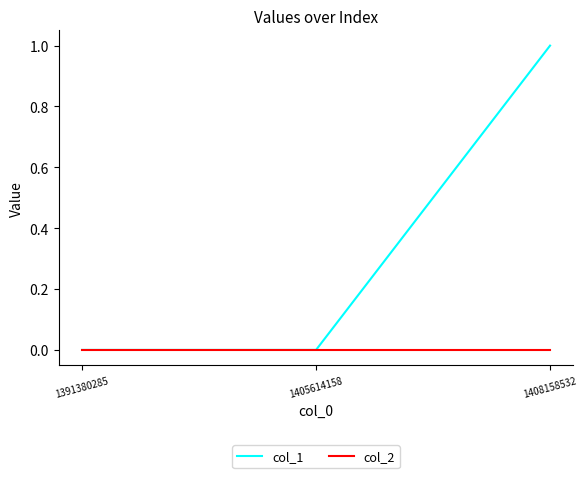

Rank the series by their maximum value, from lowest to highest.

col_2, col_1